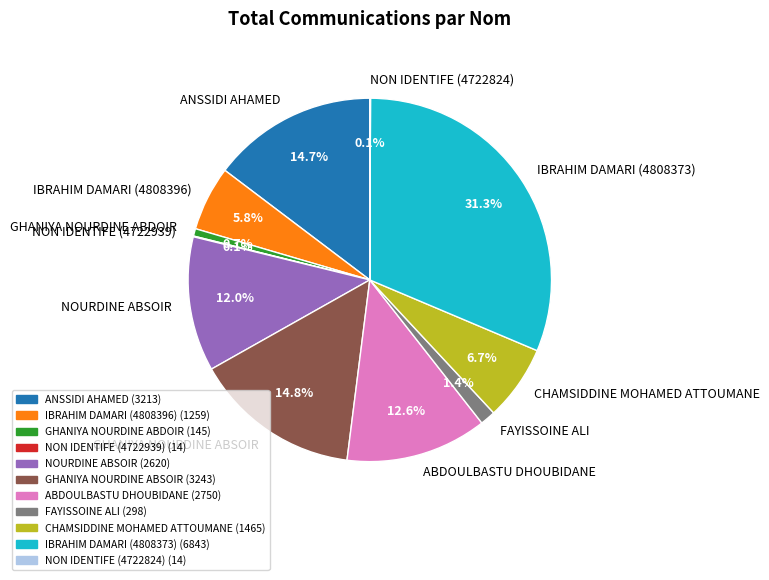

To the nearest percent, what is the difference between the largest and smallest slice percentages?

31%